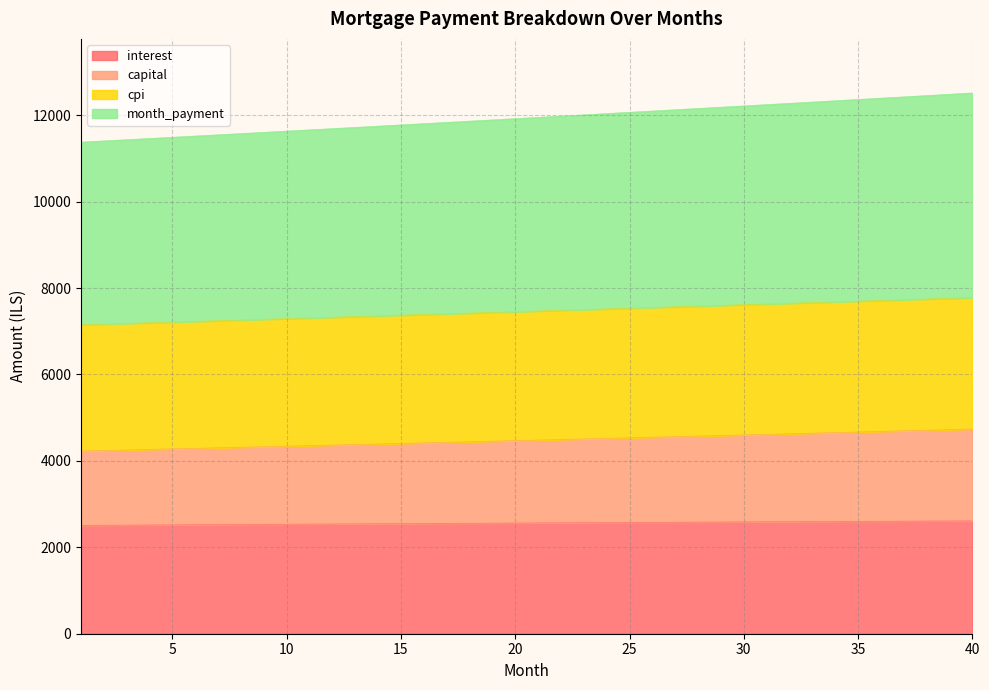

Reading left to right, transcribe all the data shown in this chart.

interest: 1=2507.3	2=2510.3	3=2513.3	4=2516.2	5=2519.2	6=2522.1	7=2525.1	8=2528.0	9=2530.8	10=2533.7	11=2536.6	12=2539.4	13=2542.3	14=2545.1	15=2547.9	16=2550.6	17=2553.4	18=2556.1	19=2558.9	20=2561.6	21=2564.3	22=2566.9	23=2569.6	24=2572.2	25=2574.8	26=2577.4	27=2580.0	28=2582.6	29=2585.1	30=2587.6	31=2590.1	32=2592.6	33=2595.1	34=2597.5	35=2599.9	36=2602.3	37=2604.7	38=2607.0	39=2609.4	40=2611.7
capital: 1=4228.3	2=4240.7	3=4253.0	4=4265.4	5=4277.9	6=4290.4	7=4302.9	8=4315.4	9=4328.0	10=4340.6	11=4353.3	12=4366.0	13=4378.7	14=4391.5	15=4404.3	16=4417.1	17=4430.0	18=4442.9	19=4455.9	20=4468.9	21=4481.9	22=4495.0	23=4508.1	24=4521.3	25=4534.5	26=4547.7	27=4561.0	28=4574.3	29=4587.6	30=4601.0	31=4614.4	32=4627.9	33=4641.4	34=4654.9	35=4668.5	36=4682.1	37=4695.7	38=4709.4	39=4723.2	40=4737.0
cpi: 1=7148.5	2=7164.3	3=7180.1	4=7195.9	5=7211.8	6=7227.7	7=7243.6	8=7259.5	9=7275.4	10=7291.4	11=7307.4	12=7323.3	13=7339.3	14=7355.4	15=7371.4	16=7387.4	17=7403.5	18=7419.6	19=7435.7	20=7451.9	21=7468.0	22=7484.1	23=7500.3	24=7516.5	25=7532.7	26=7548.9	27=7565.2	28=7581.5	29=7597.7	30=7614.0	31=7630.3	32=7646.6	33=7663.0	34=7679.3	35=7695.7	36=7712.0	37=7728.4	38=7744.9	39=7761.3	40=7777.7
month_payment: 1=11376.8	2=11405.0	3=11433.2	4=11461.4	5=11489.7	6=11518.0	7=11546.5	8=11574.9	9=11603.4	10=11632.0	11=11660.7	12=11689.3	13=11718.1	14=11746.9	15=11775.7	16=11804.6	17=11833.6	18=11862.6	19=11891.6	20=11920.8	21=11949.9	22=11979.2	23=12008.5	24=12037.8	25=12067.2	26=12096.6	27=12126.1	28=12155.7	29=12185.3	30=12215.0	31=12244.7	32=12274.5	33=12304.3	34=12334.2	35=12364.1	36=12394.1	37=12424.2	38=12454.3	39=12484.5	40=12514.7